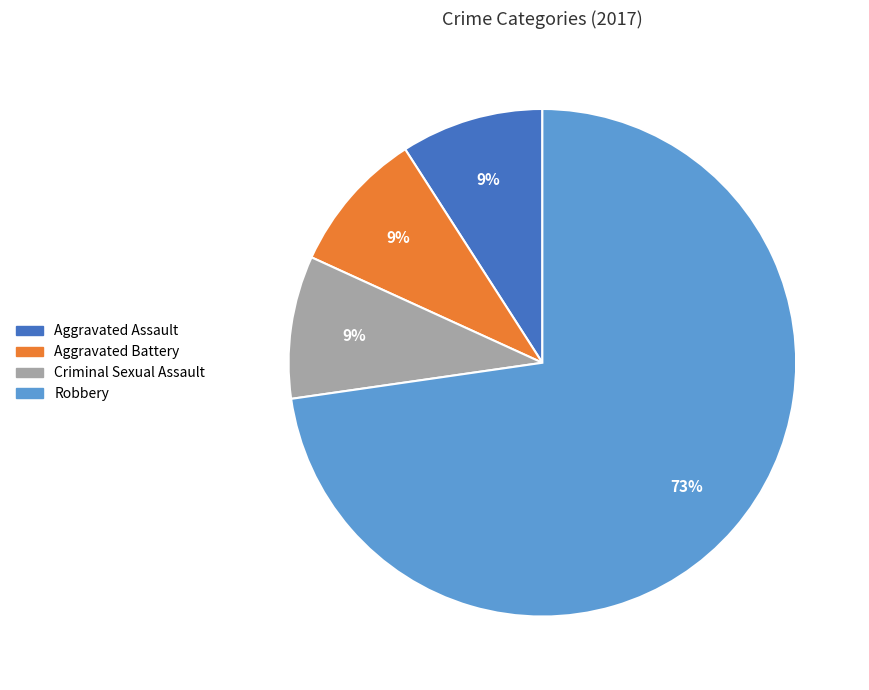

Is there a majority slice in this chart?

Yes